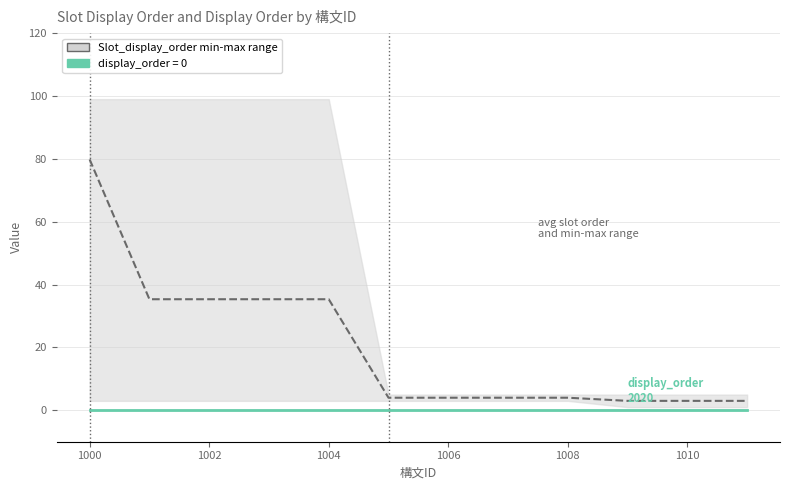

True or false: Slot_display_order has more than 1 points higher than both neighbors.

False